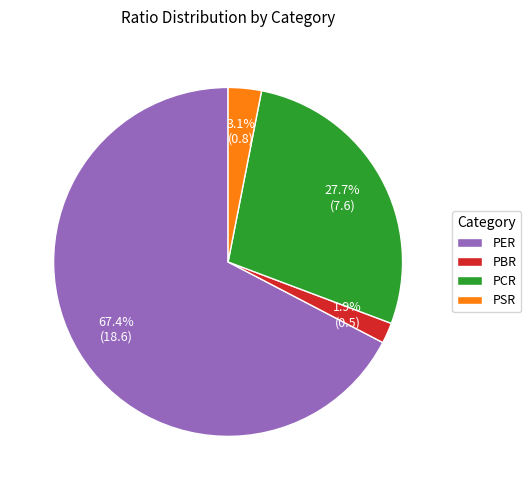

Combined, do PBR and PER account for over 50%?

Yes